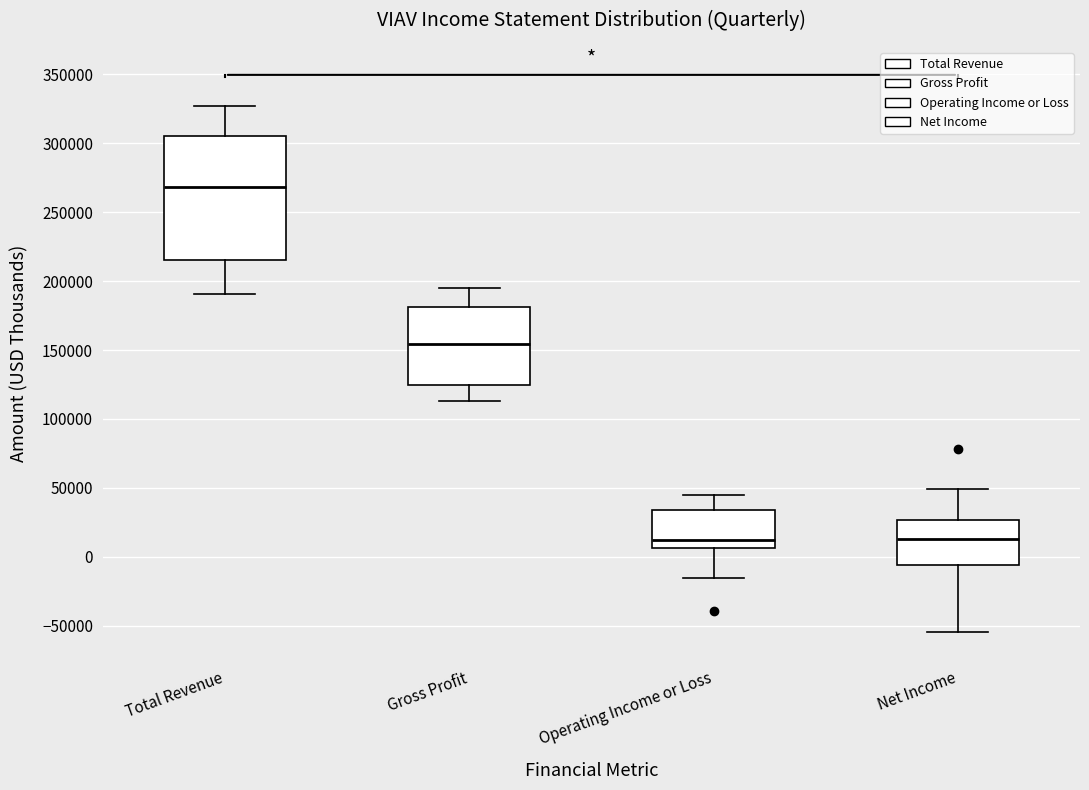

Reading left to right, transcribe this box plot: for each box, give where its median line is, the range the box spans, and where its two whiskers end, as read against the y-axis. The values are not printed on the chart, so give them approximately, as read against the axis.

Total Revenue: median 270000, box 215000 to 305000, whiskers 190000 to 325000
Gross Profit: median 155000, box 125000 to 180000, whiskers 115000 to 195000
Operating Income or Loss: median 10000, box 5000 to 35000, whiskers -15000 to 45000
Net Income: median 15000, box -5000 to 25000, whiskers -55000 to 50000